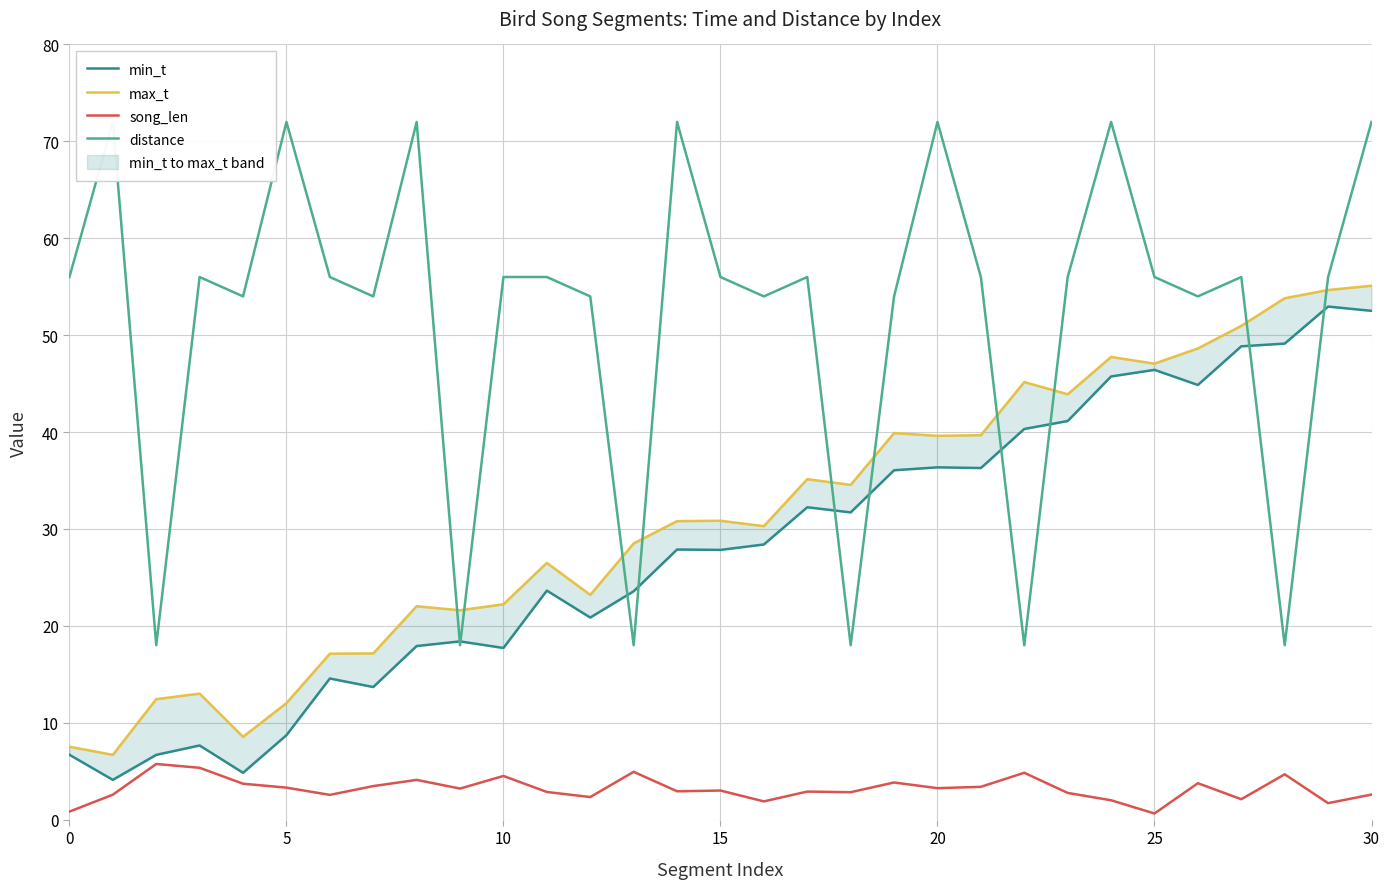

Is it true that song_len equals 2.8 at 18?

True